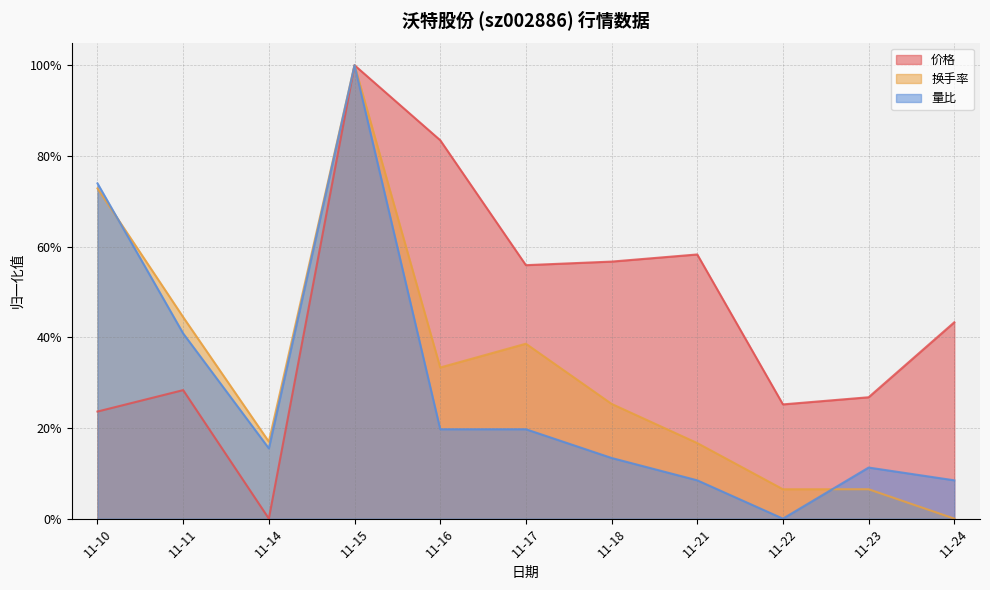

True or false: 量比 and 价格 intersect in this chart.

False